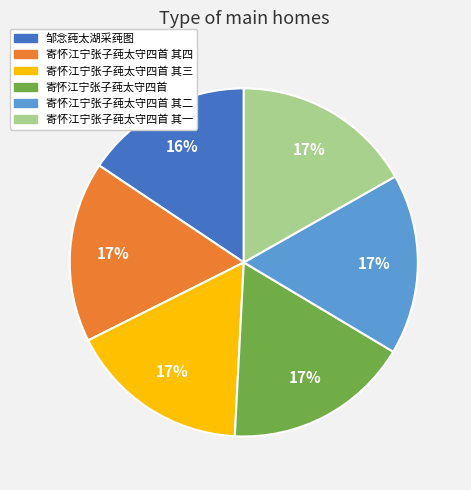

Combined, do 寄怀江宁张子莼太守四首 其三 and 寄怀江宁张子莼太守四首 其二 account for over 50%?

No